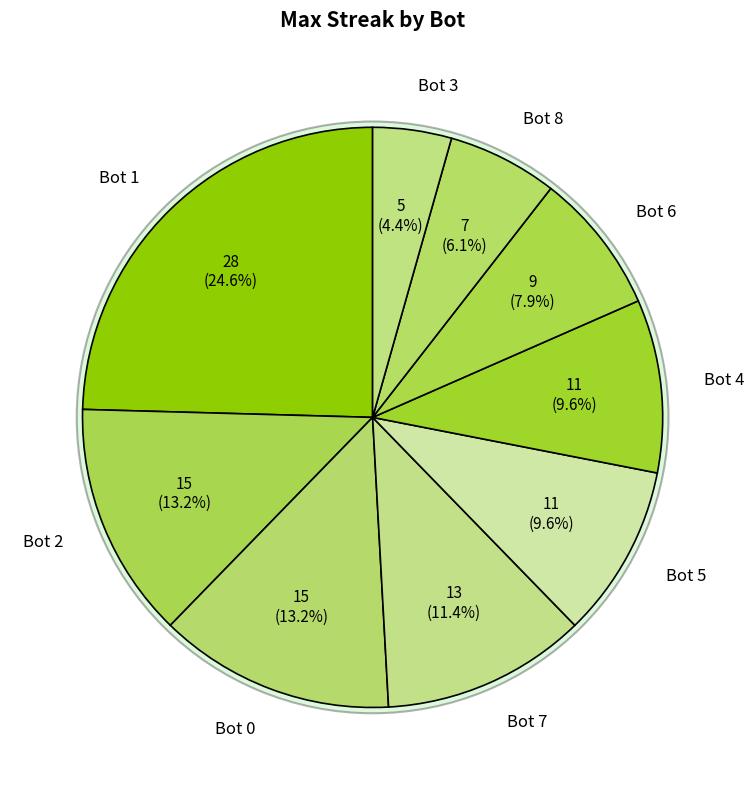

What percentage is NOT represented by Bot 0?

86.8%